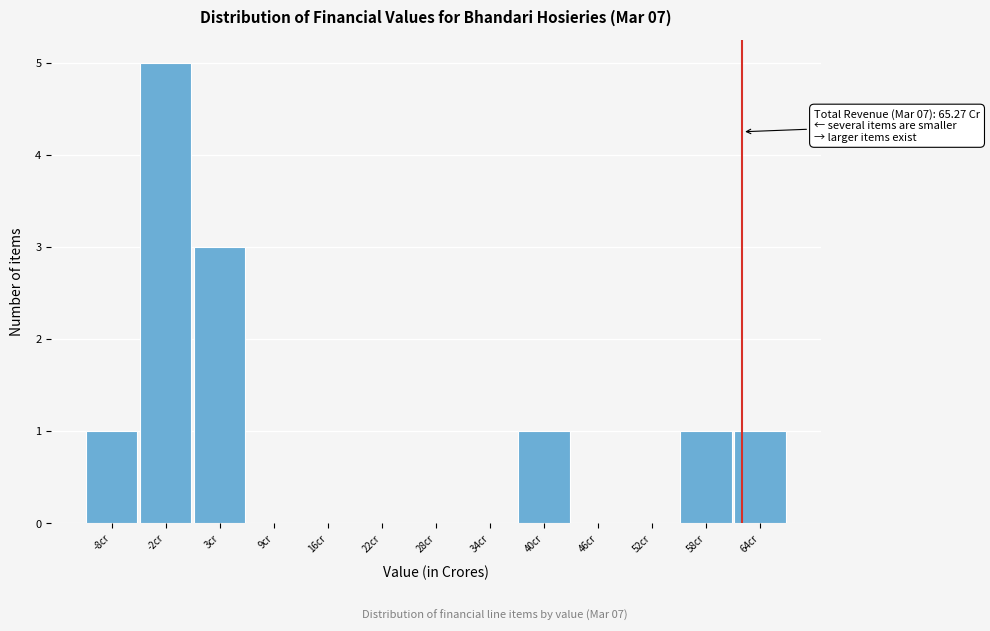

Reading left to right, transcribe all the data shown in this chart.

-8cr=1	-2cr=5	3cr=3	9cr=0	16cr=0	22cr=0	28cr=0	34cr=0	40cr=1	46cr=0	52cr=0	58cr=1	64cr=1